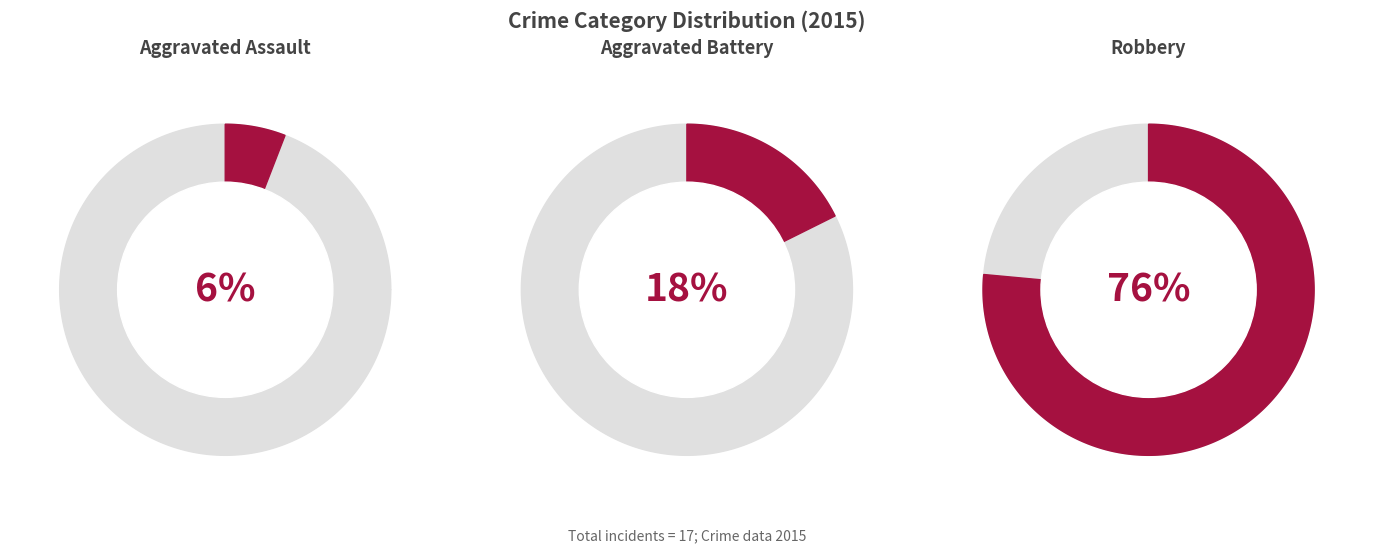

What percentage is the Robbery slice, to the nearest percent?

76%